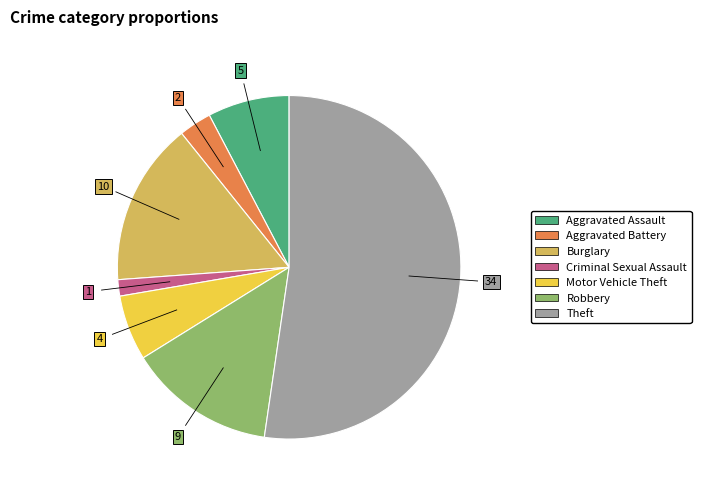

How many slices are in this pie chart?

7